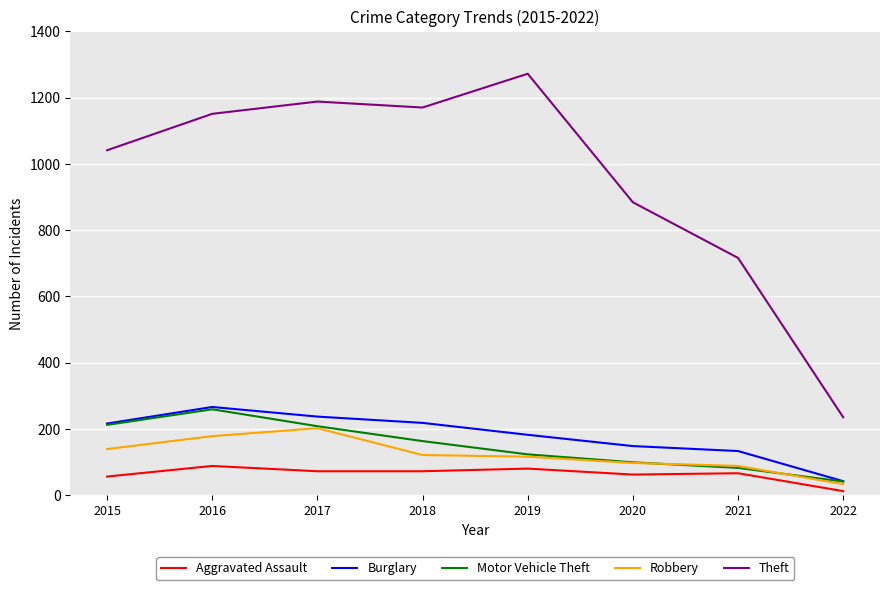

Is the value of Aggravated Assault at 2020 greater than the value of Motor Vehicle Theft at 2020?

No